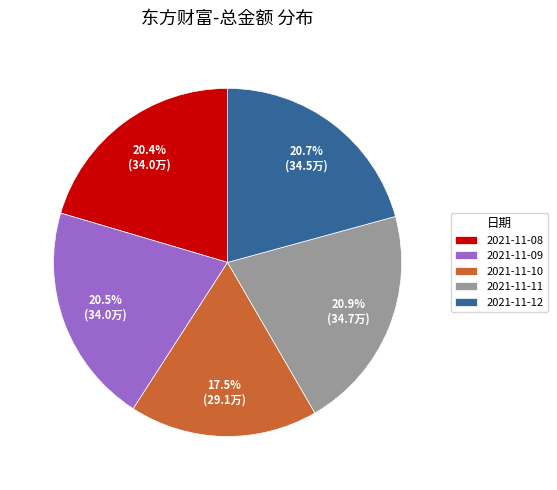

Is there a majority slice in this chart?

No